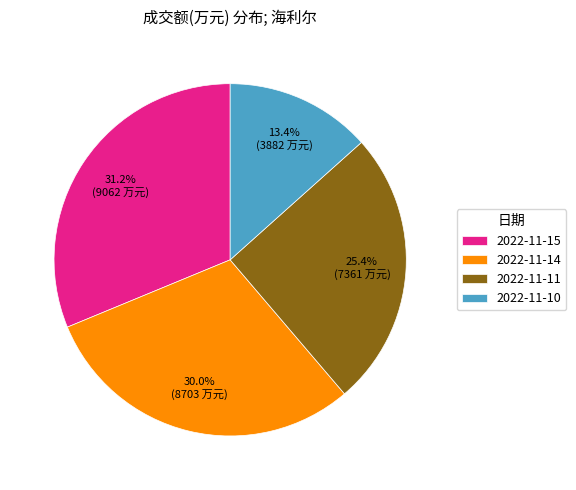

How many segments does this pie chart have?

4